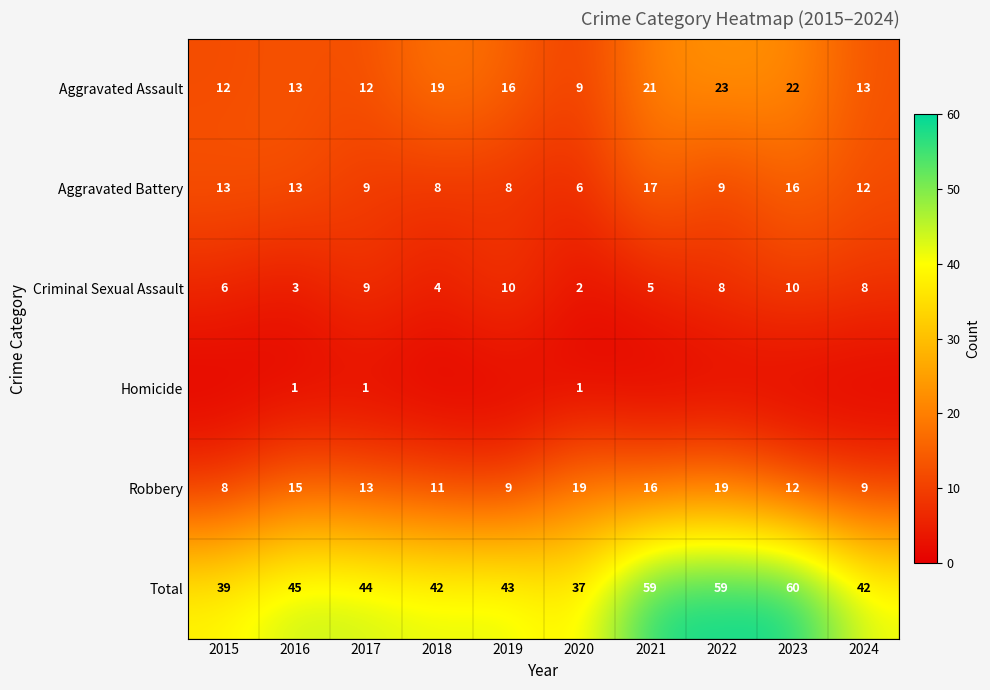

What is the difference between the Aggravated Battery values at 2021 and 2015?

4